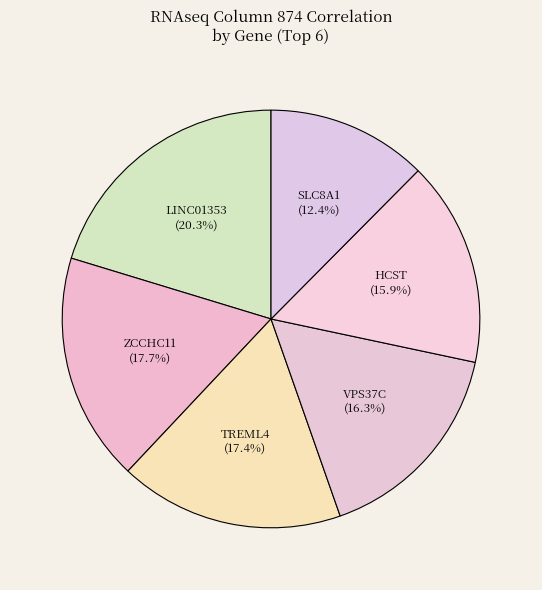

Count the number of slices in the pie.

6